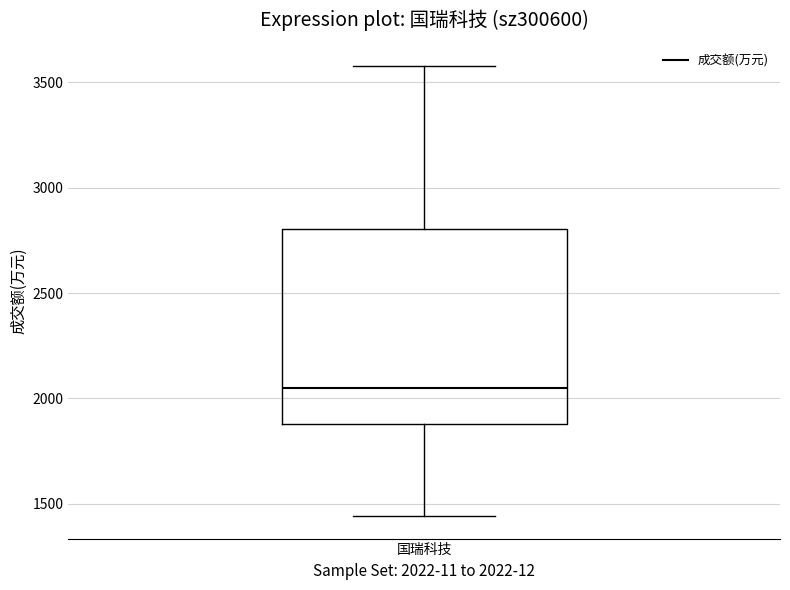

Transcribe this box plot: give where the median line is, the range the box spans, and where the two whiskers end, as read against the y-axis. The values are not printed on the chart, so give them approximately, as read against the axis.

median 2050, box 1900 to 2800, whiskers 1450 to 3600